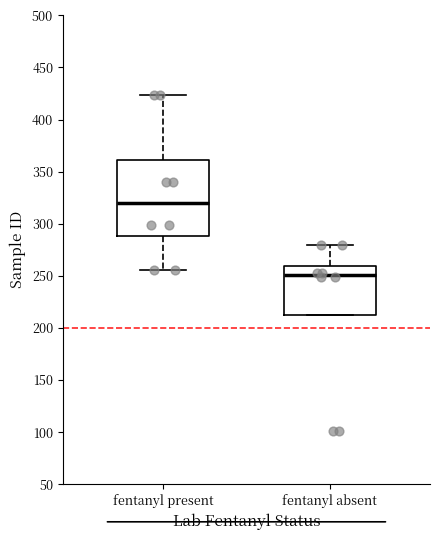

Reading left to right, transcribe this box plot: for each box, give where its median line is, the range the box spans, and where its two whiskers end, as read against the y-axis. The values are not printed on the chart, so give them approximately, as read against the axis.

fentanyl present: median 320, box 290 to 360, whiskers 255 to 425
fentanyl absent: median 250, box 210 to 260, whiskers 210 to 280